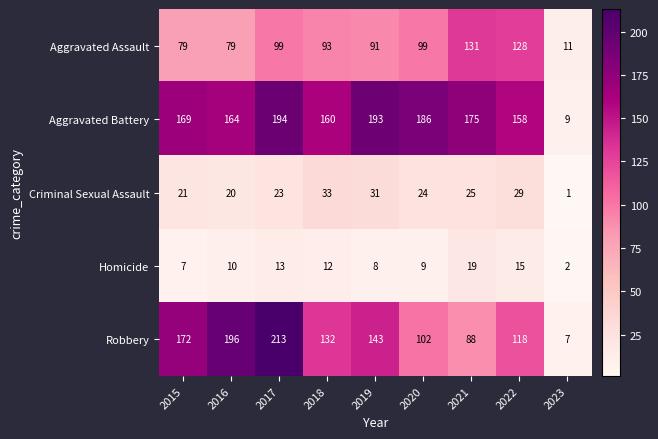

The value of Criminal Sexual Assault at 2016 is 8. True or false?

False